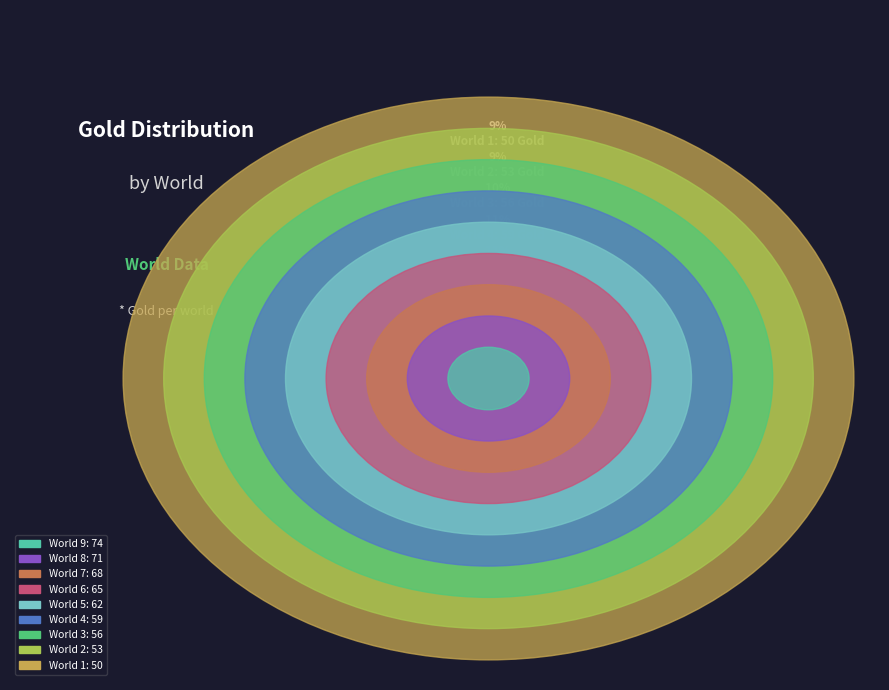

How many slices are in this pie chart?

9